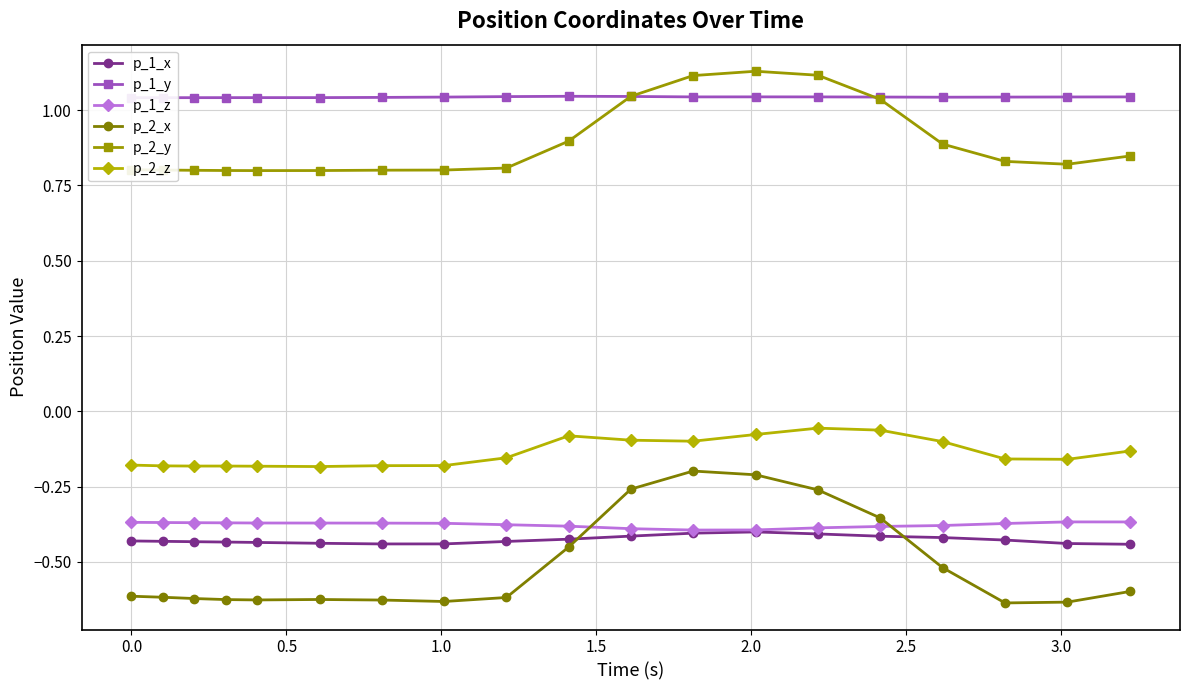

What is the smallest value displayed?

-0.6